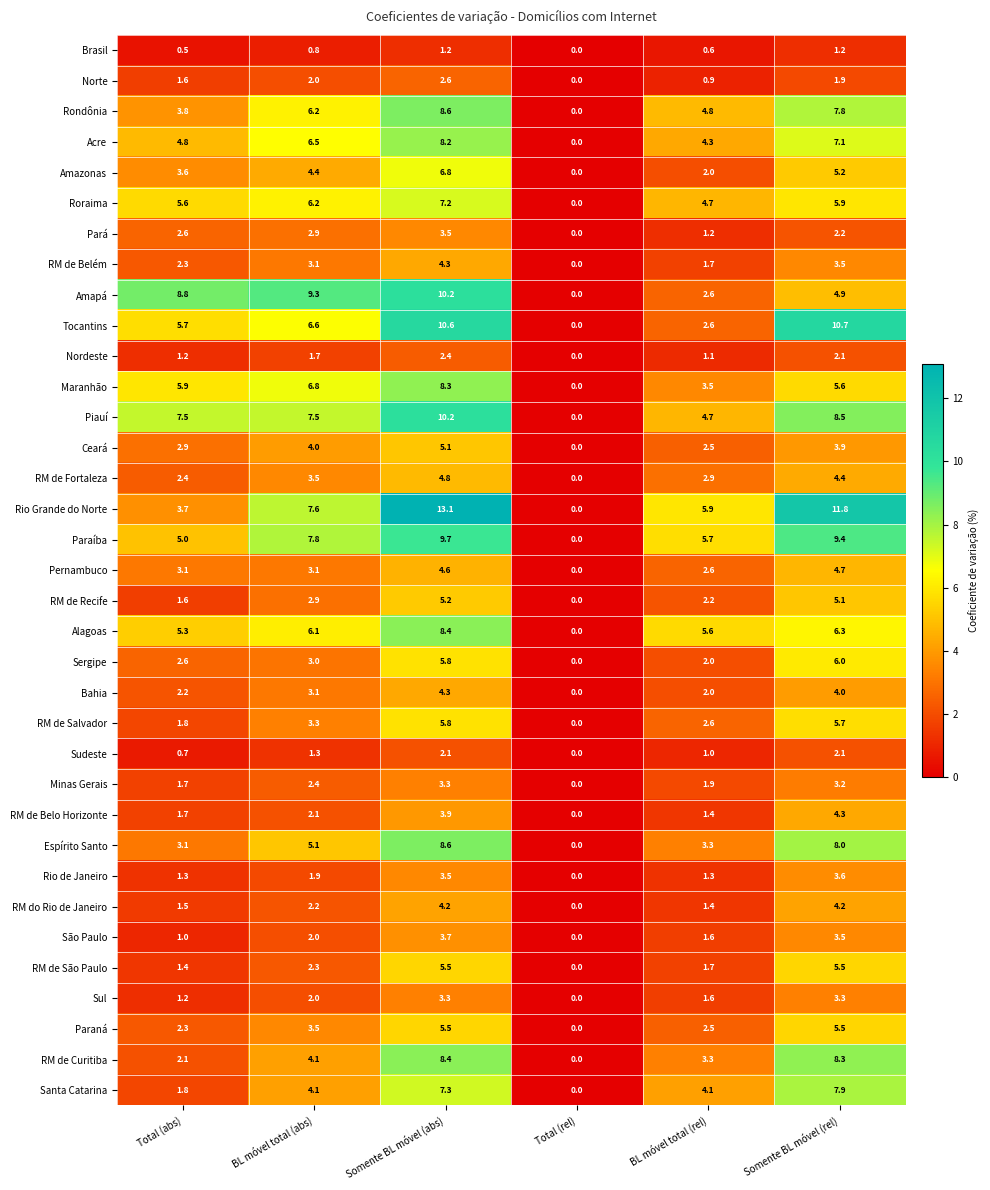

What is the difference between the second highest and minimum values in the RM de Fortaleza series?

4.4